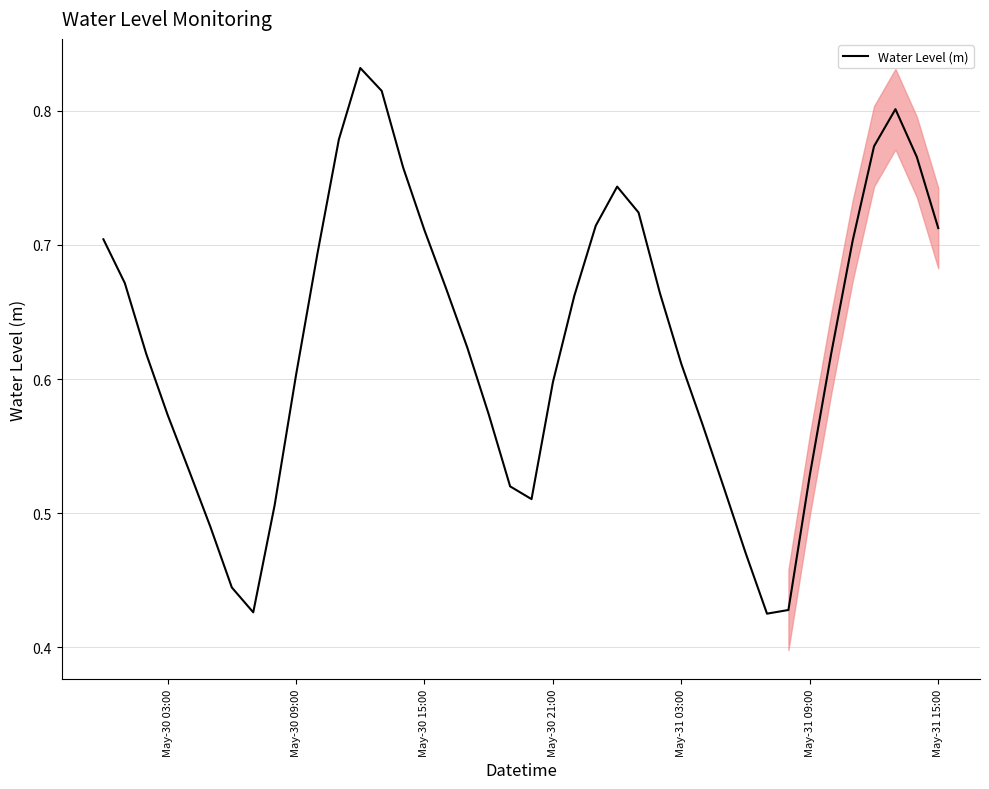

Does the chart have visible grid lines?

Yes